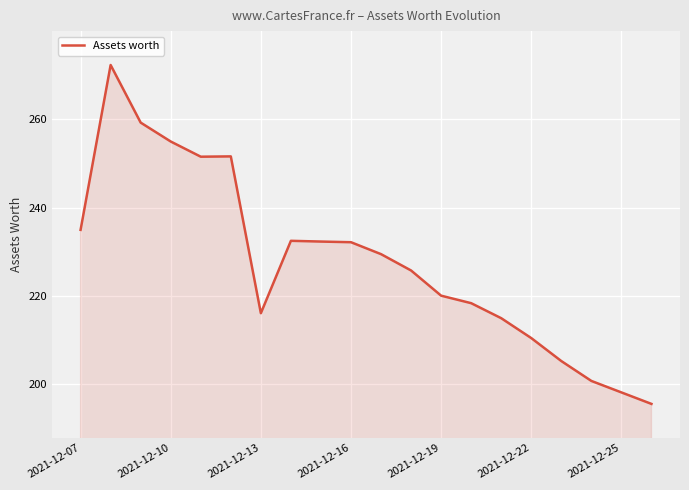

What is the difference between the maximum and minimum values?

76.7